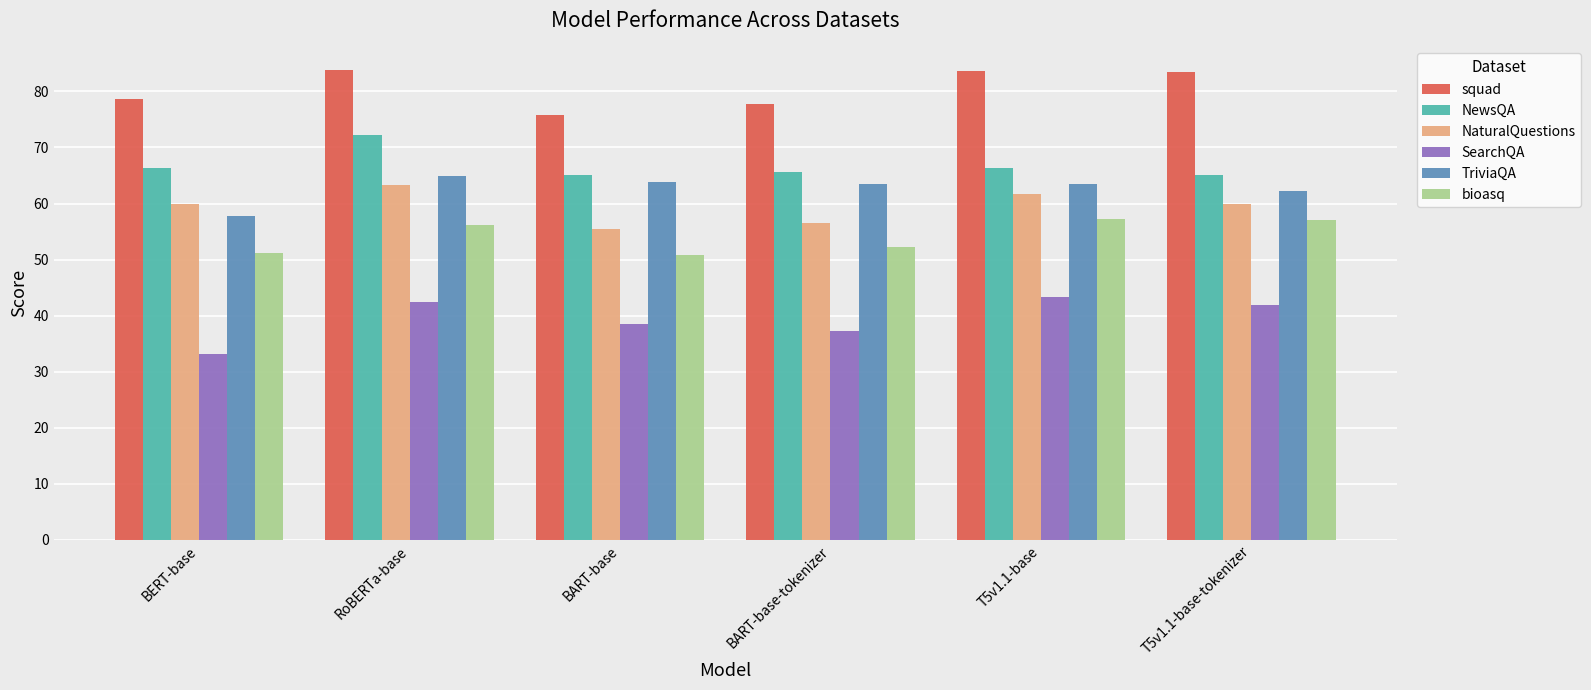

Where does the SearchQA series first go above 41?

RoBERTa-base